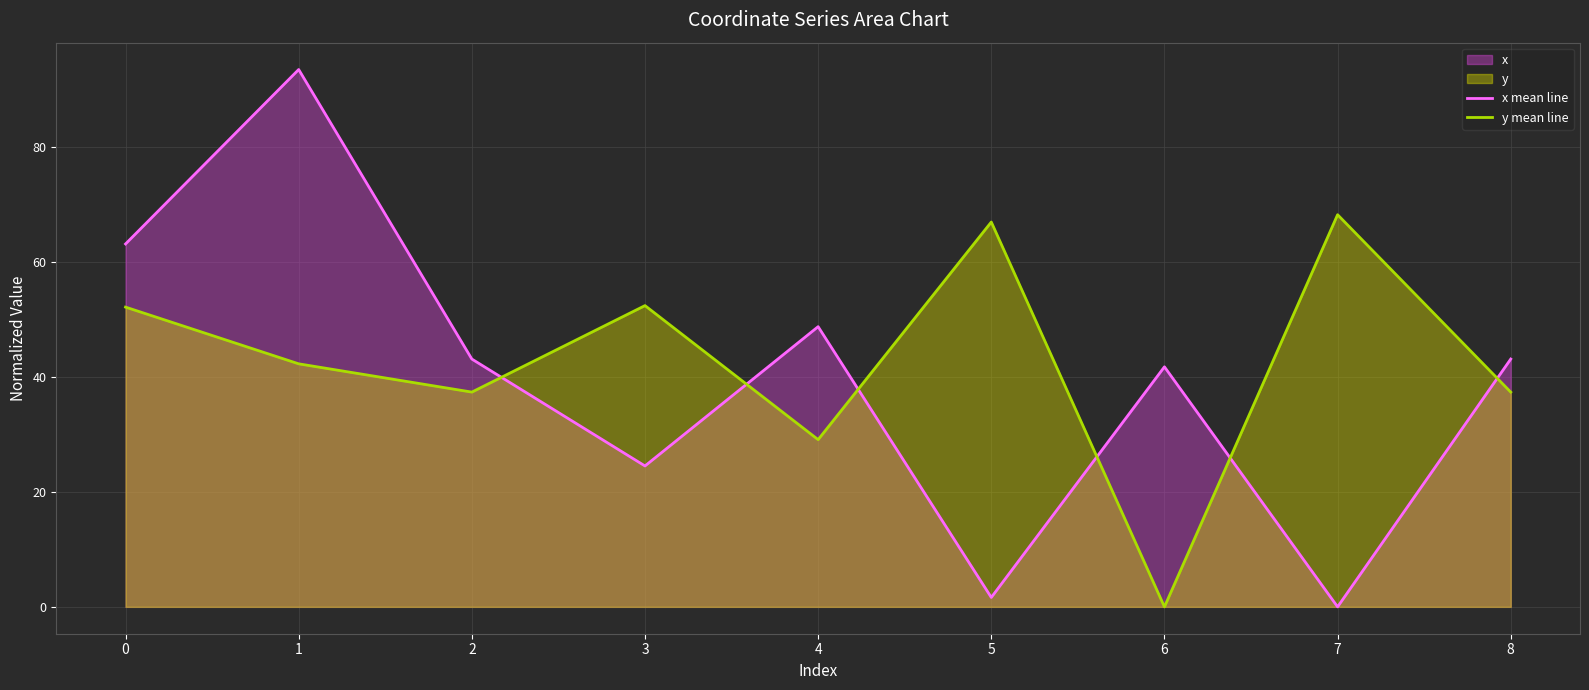

What is the difference between the maximum and minimum values in the y mean line series?

68.2